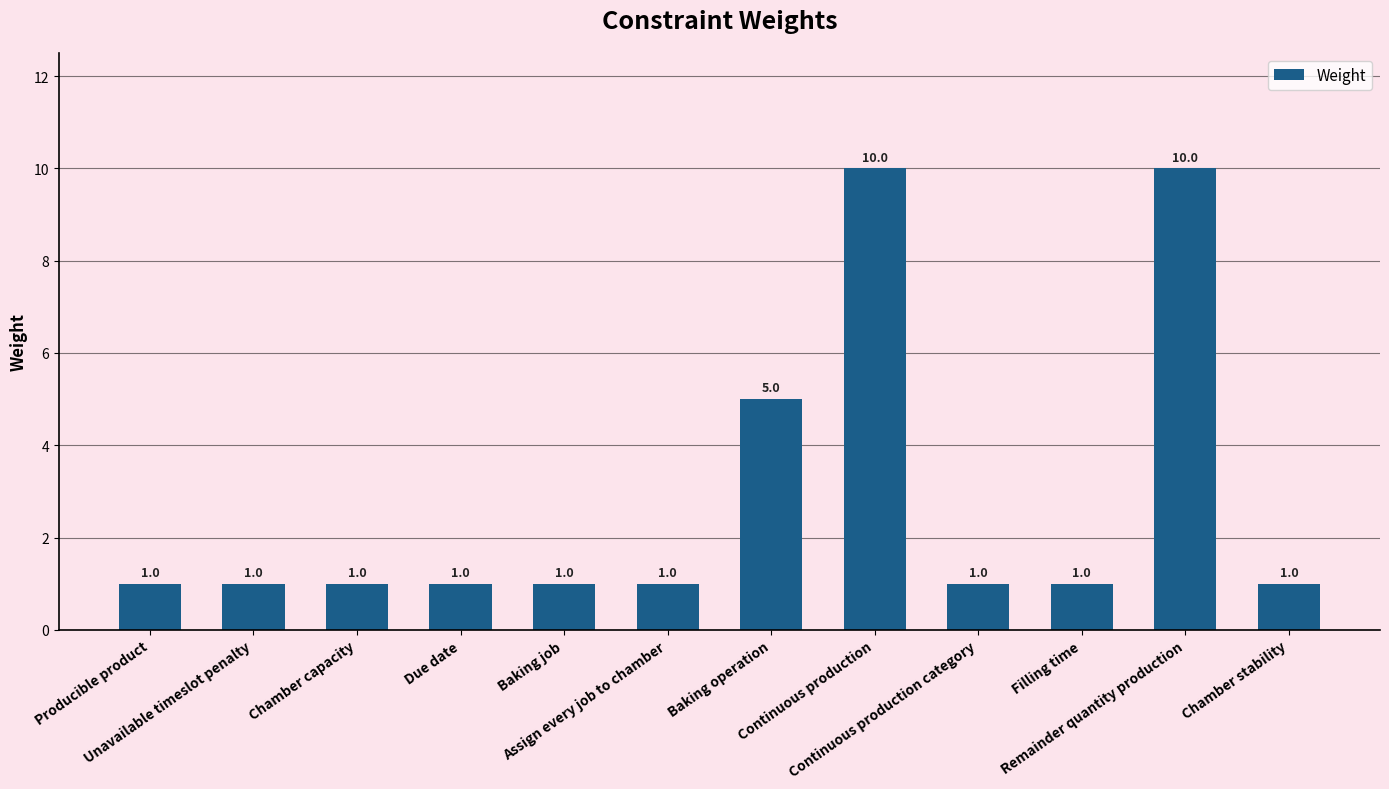

What is the greatest value displayed?

10